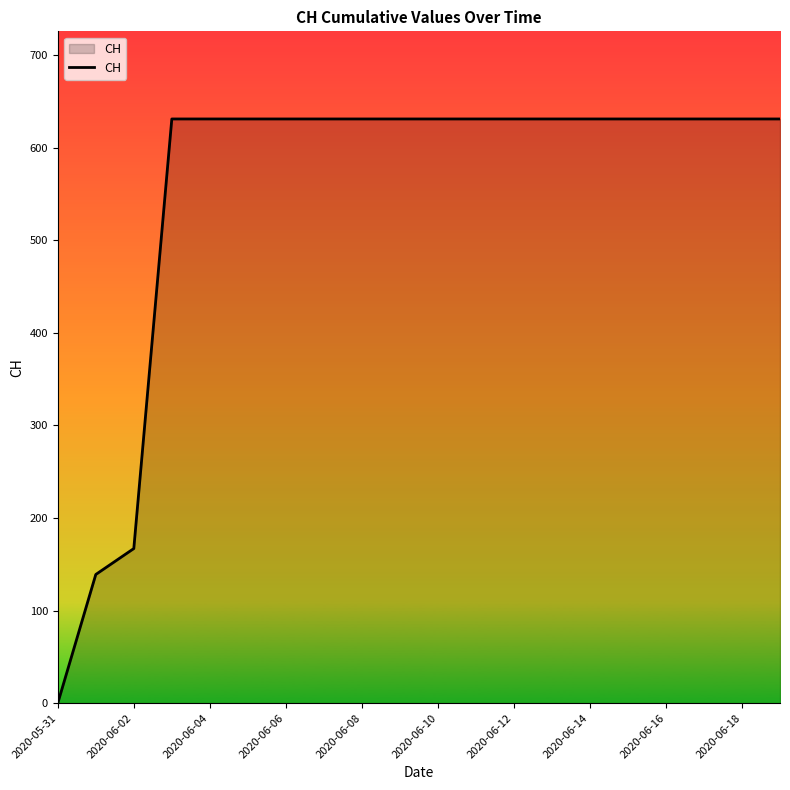

What is the difference between the maximum and minimum values?

631